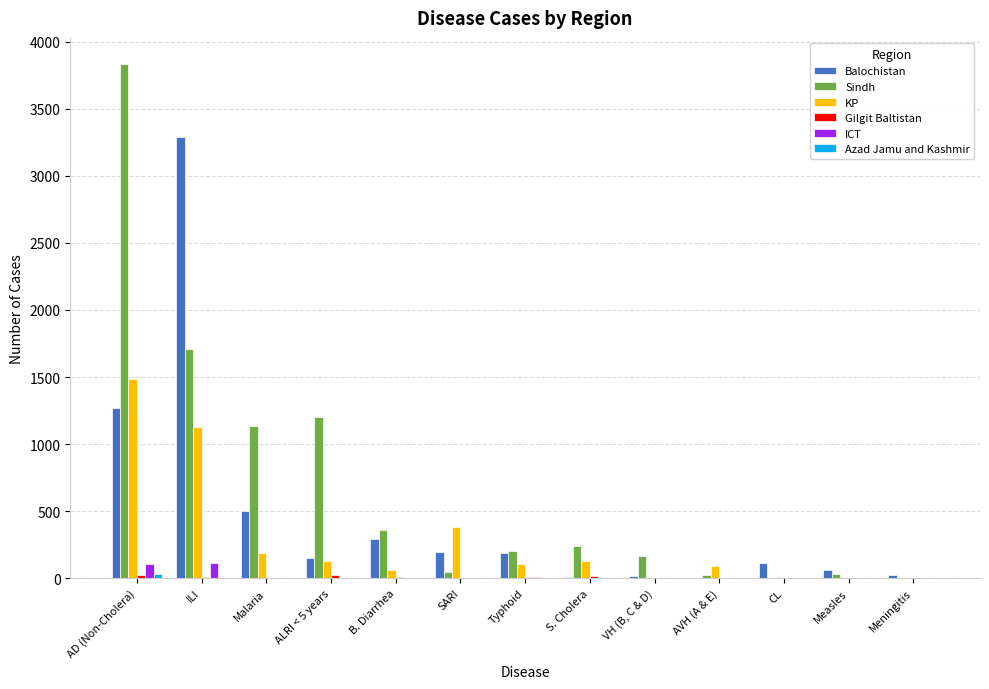

How many distinct data groups are displayed?

6